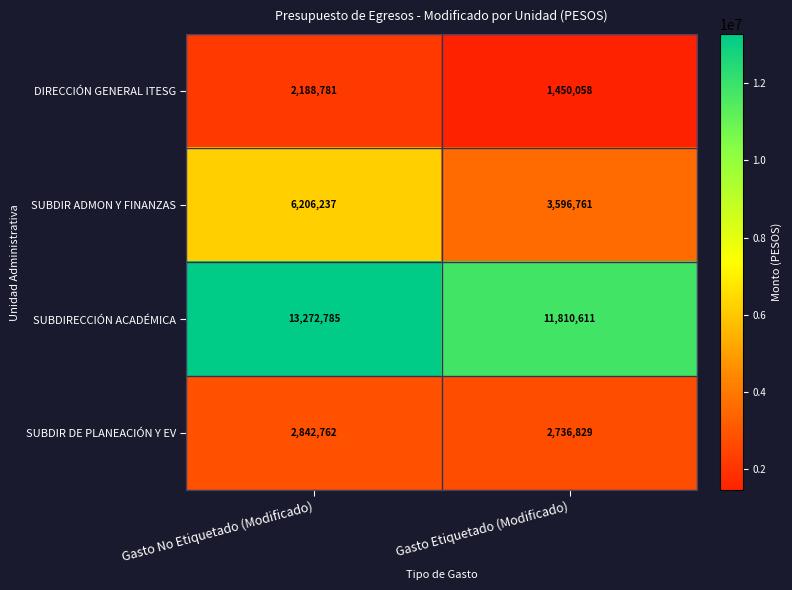

Is it true that SUBDIRECCIÓN ACADÉMICA equals 11810611 at Gasto Etiquetado (Modificado)?

True